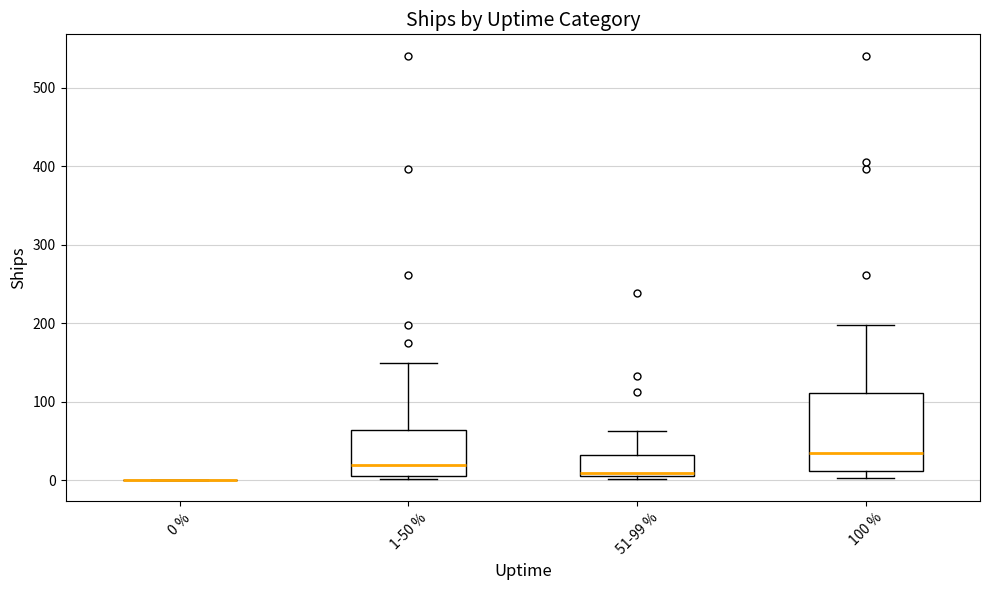

Reading left to right, read every box against the y-axis: the position of its median line, the range the box covers, and the ends of its whiskers. The values are not printed on the chart, so give them approximately, as read against the axis.

0 %: box collapsed to a line at 0, whiskers 0 to 0
1-50 %: median 20, box 10 to 60, whiskers 0 to 150
51-99 %: median 10 (just above the box's lower edge), box 10 to 30, whiskers 0 to 60
100 %: median 40, box 10 to 110, whiskers 0 to 200